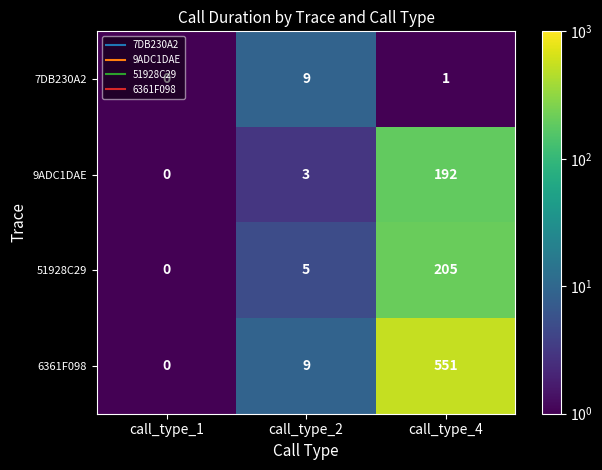

What is the total value across all series at call_type_4?

949